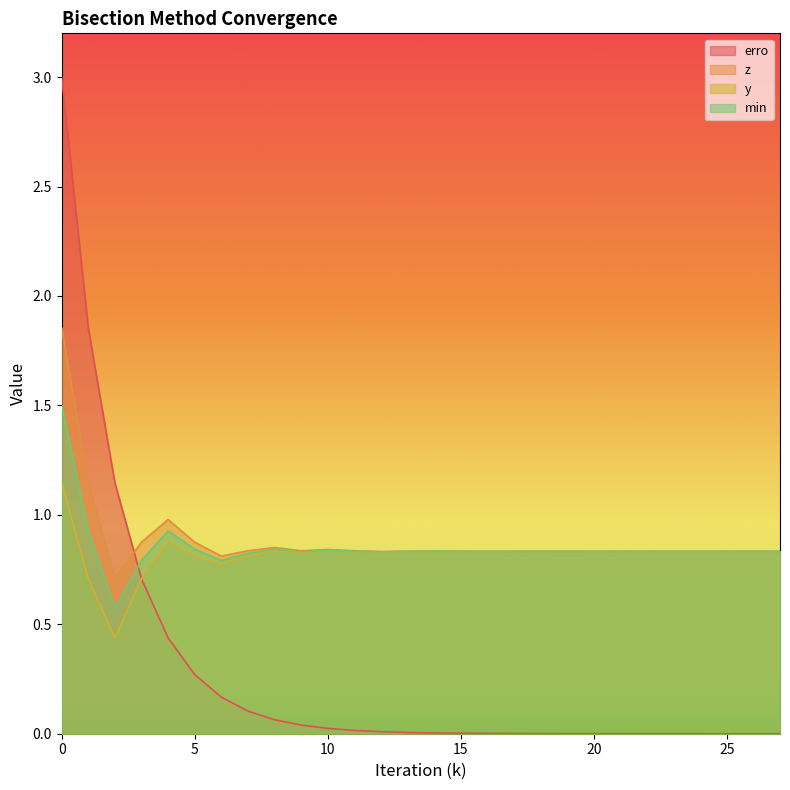

Which series has the widest spread of values?

erro